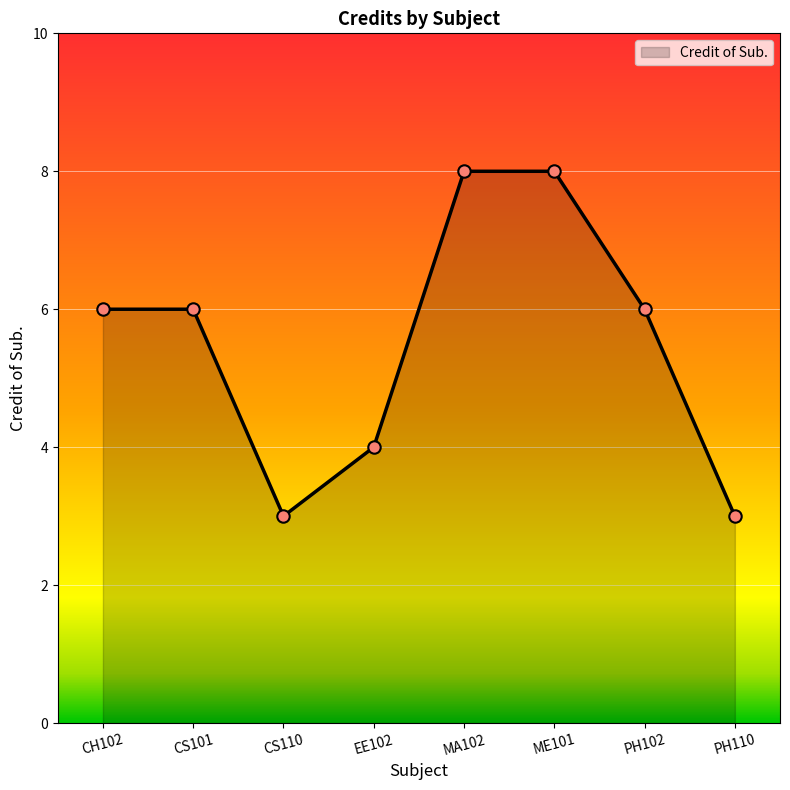

What is the change in value from CH102 to CS110?

-3